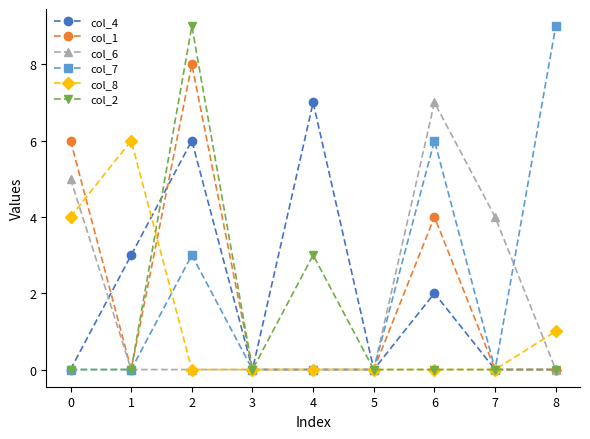

What are all the series names shown in the legend?

col_4, col_1, col_6, col_7, col_8, col_2